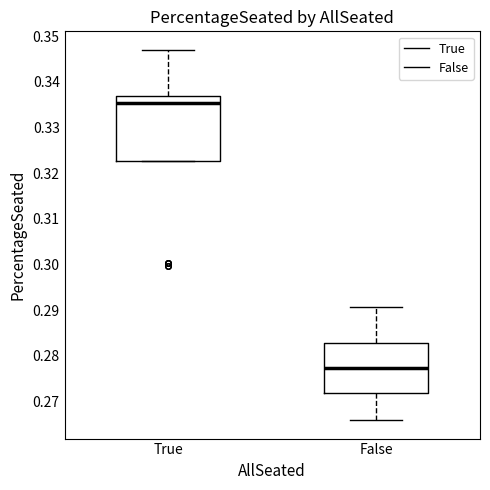

Reading left to right, transcribe this box plot: for each box, give where its median line is, the range the box spans, and where its two whiskers end, as read against the y-axis. The values are not printed on the chart, so give them approximately, as read against the axis.

True: median 0.335, box 0.323 to 0.337, whiskers 0.323 to 0.347
False: median 0.277, box 0.272 to 0.283, whiskers 0.266 to 0.291